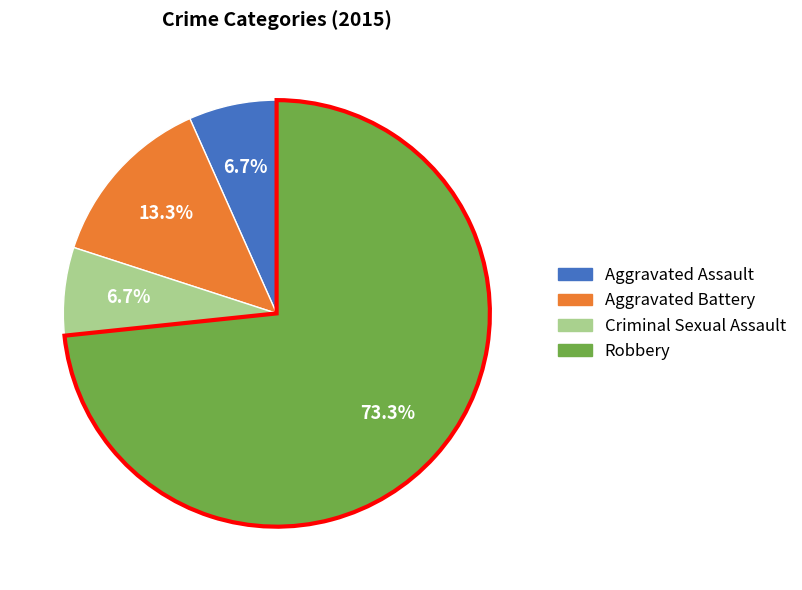

To the nearest percent, what is the average slice percentage?

25%